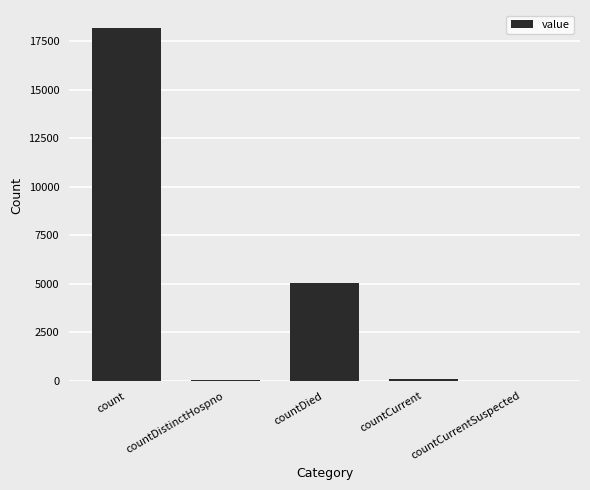

Which category has the highest value across all series?

count